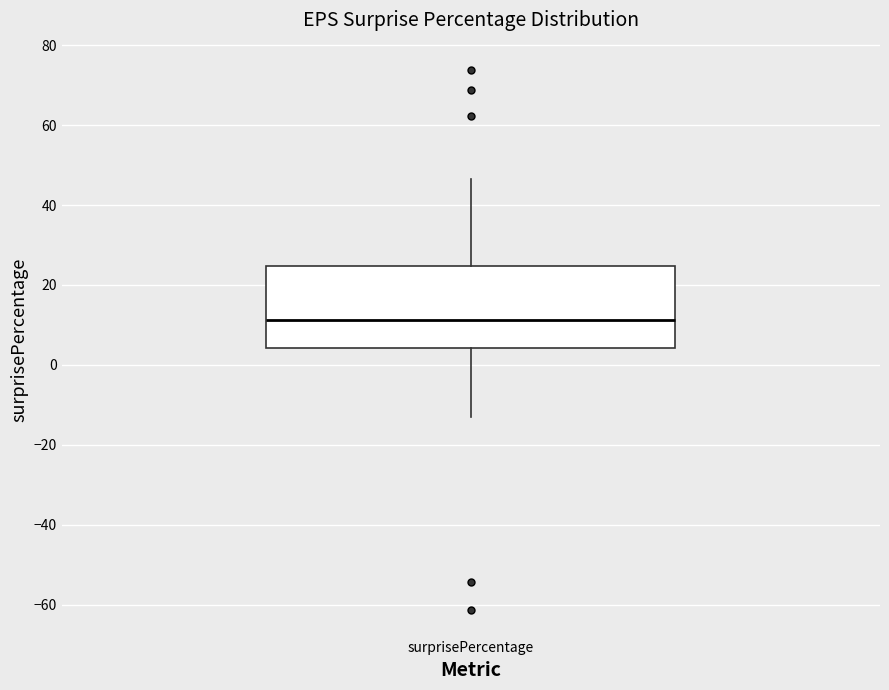

Transcribe this box plot: give where the median line is, the range the box spans, and where the two whiskers end, as read against the y-axis. The values are not printed on the chart, so give them approximately, as read against the axis.

median 12, box 4 to 24, whiskers -14 to 46